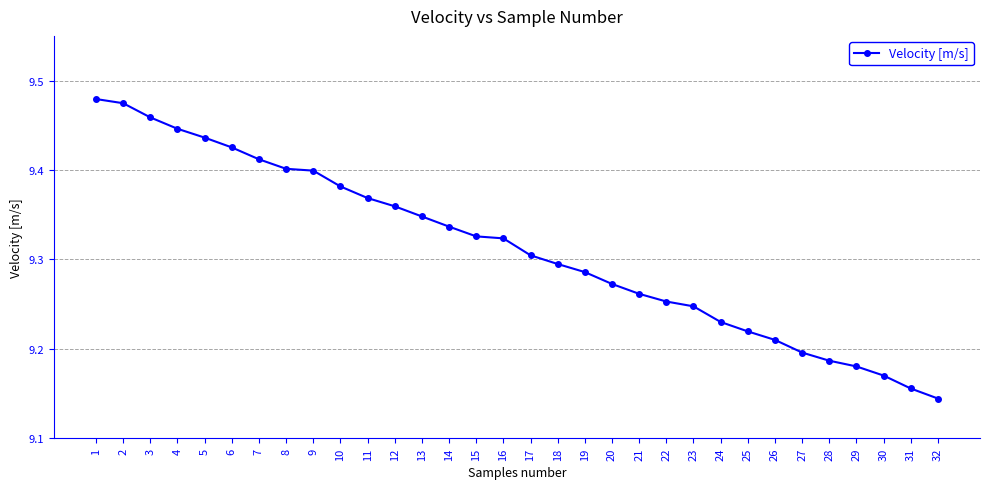

Between 4 and 3, which is larger?

3